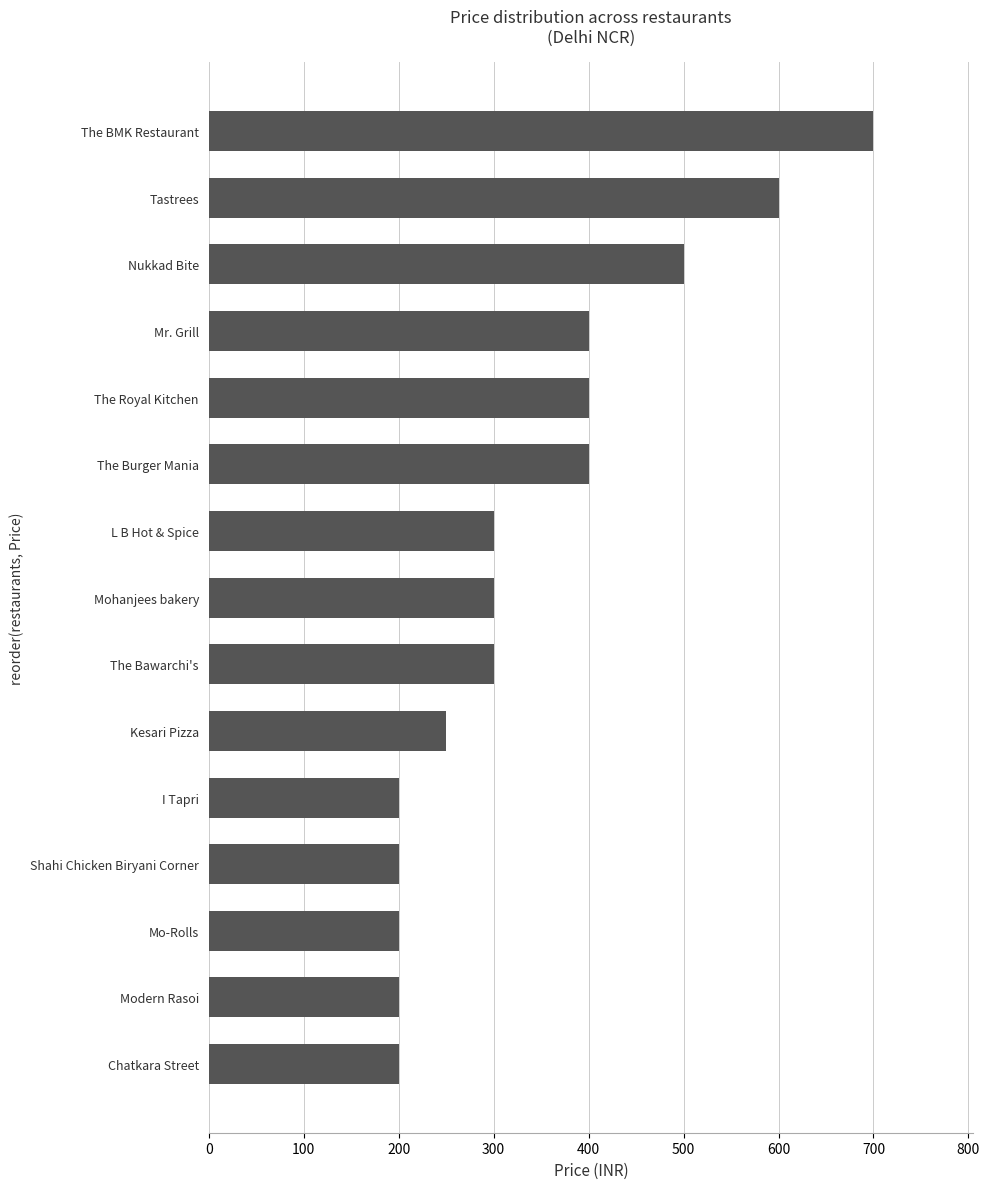

What is the difference between the values at The Burger Mania and Shahi Chicken Biryani Corner?

200